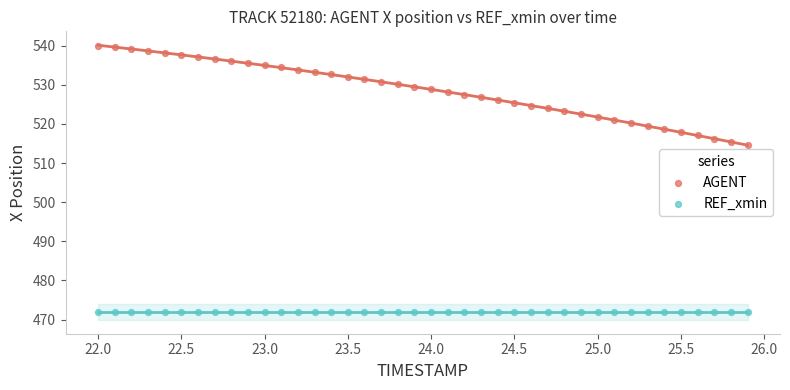

Across all series, what Y value is closest to 505?

514.6